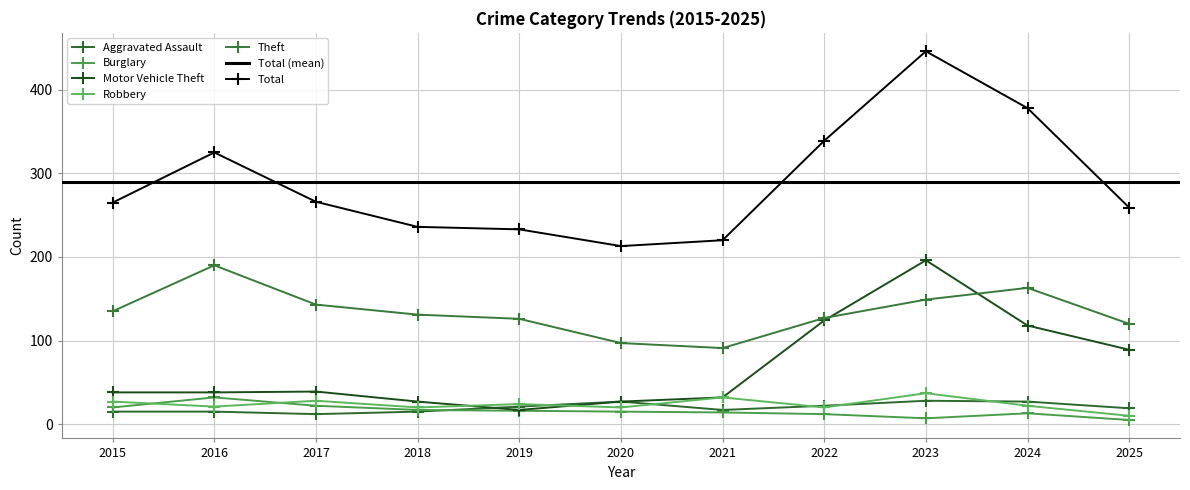

What is the value of the Robbery point at the 1st from the left?

27